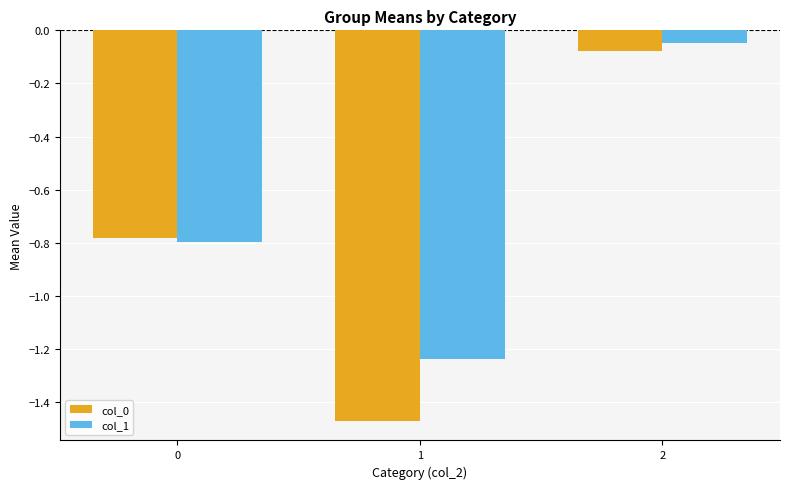

The col_1 series shows -0.8 at 1. True or false?

False